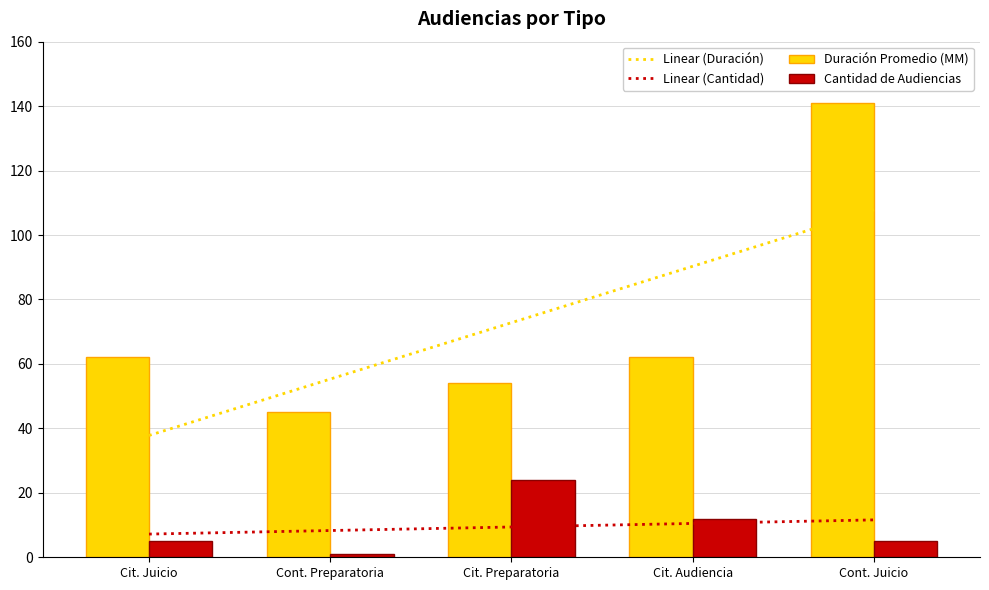

At which category is the sum across all series the highest?

Cont. Juicio